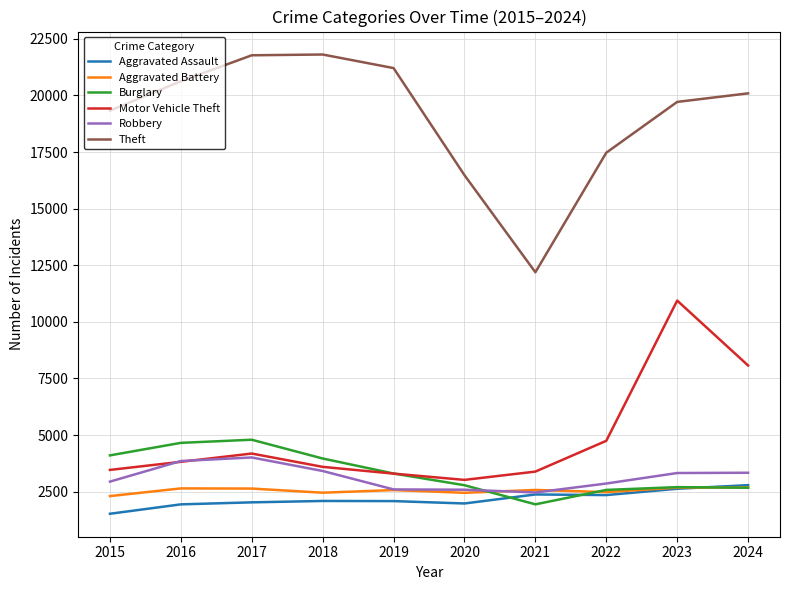

Which series has the largest total across all categories?

Theft